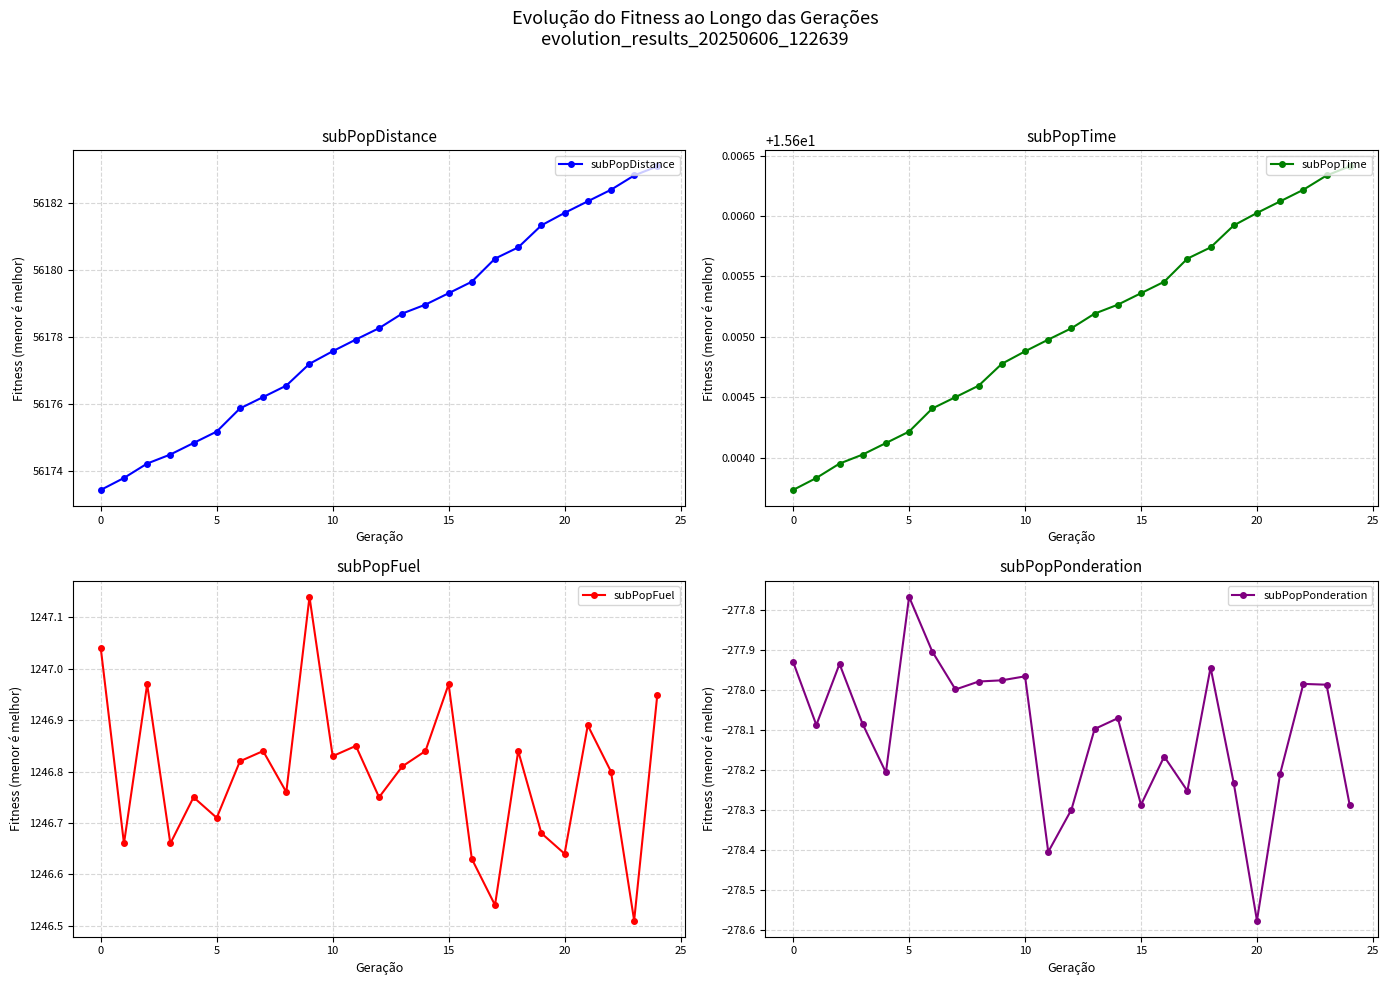

True or false: subPopDistance has a value of 89407.0 at 18.

False